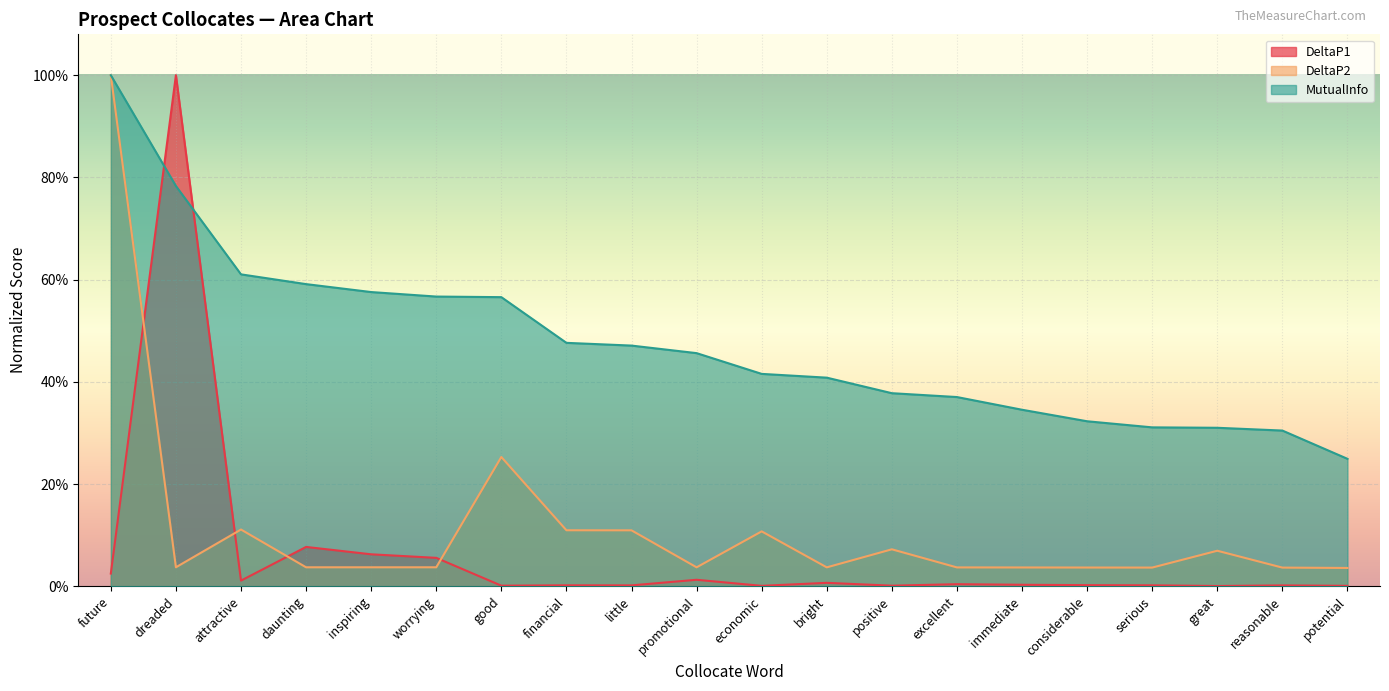

Between promotional and great, which series saw the biggest shift?

MutualInfo